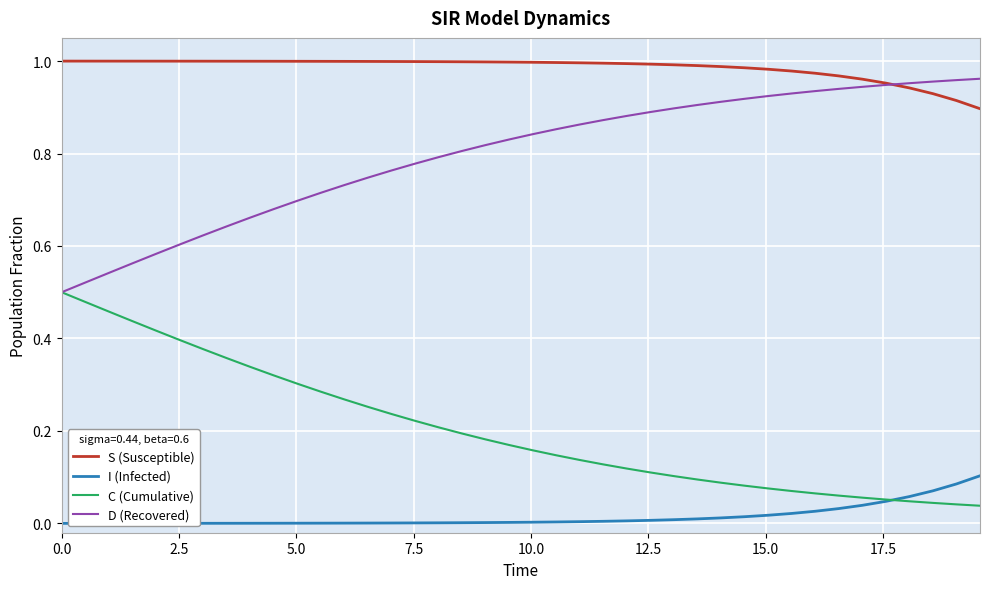

Which series has the largest total across all categories?

S (Susceptible)